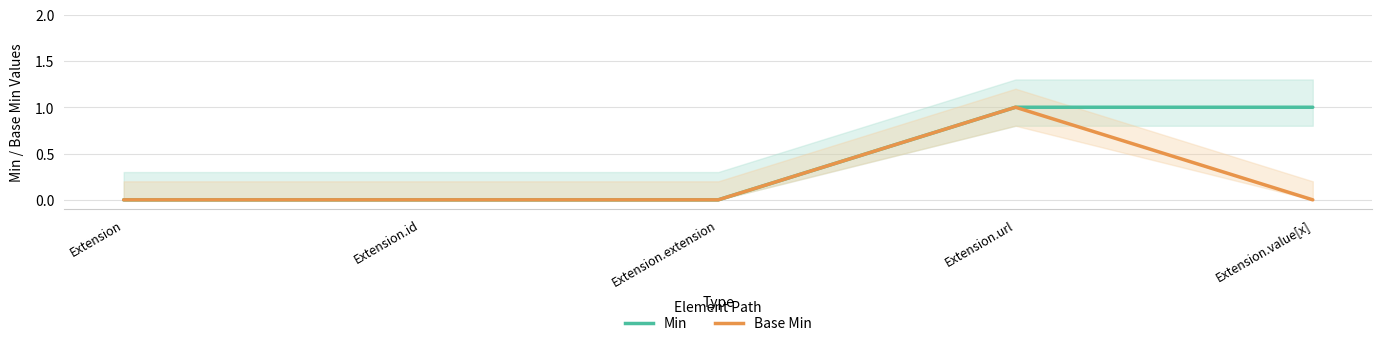

Rank the categories by Base Min value from lowest to highest.

Extension, Extension.id, Extension.extension, Extension.value[x], Extension.url